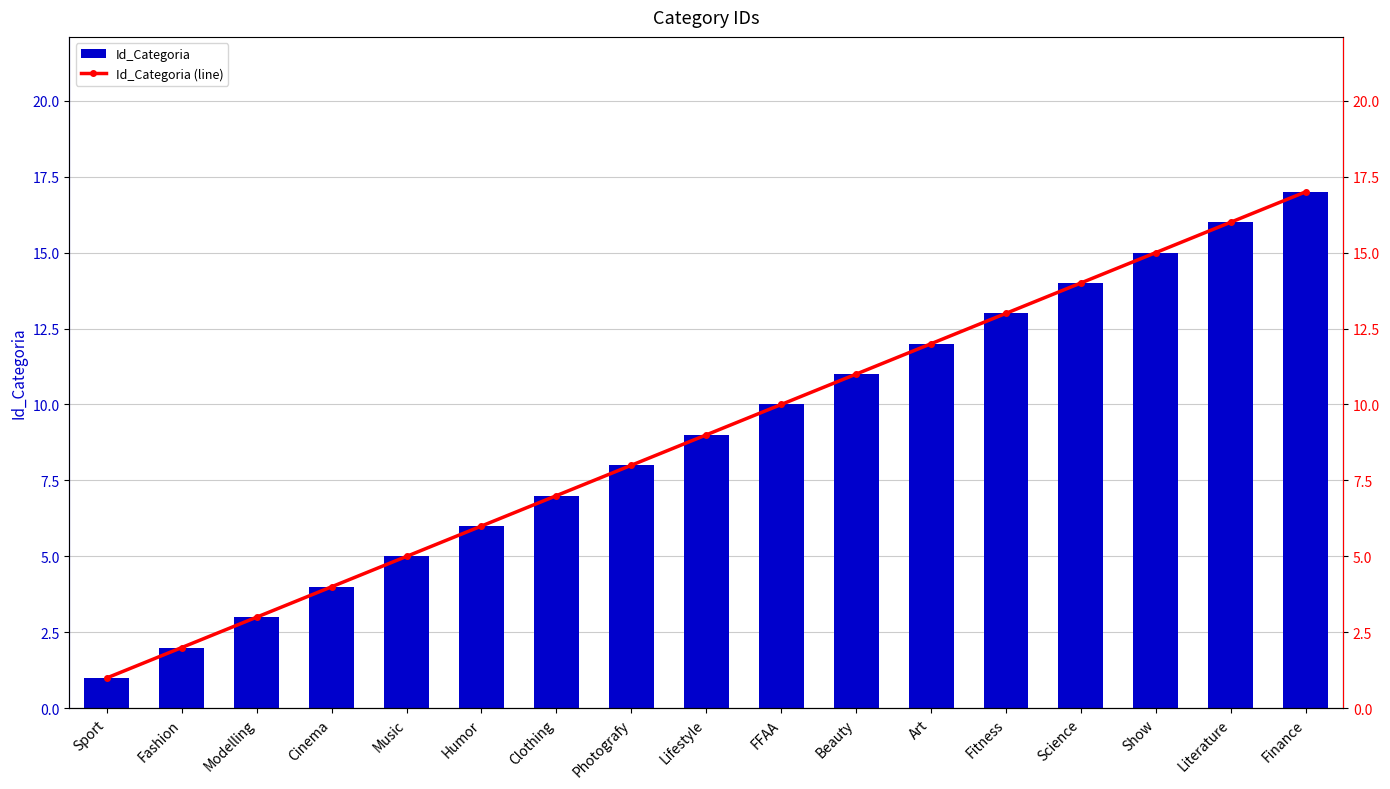

Is the value of Id_Categoria at Sport greater than the value of Id_Categoria (line) at Art?

No